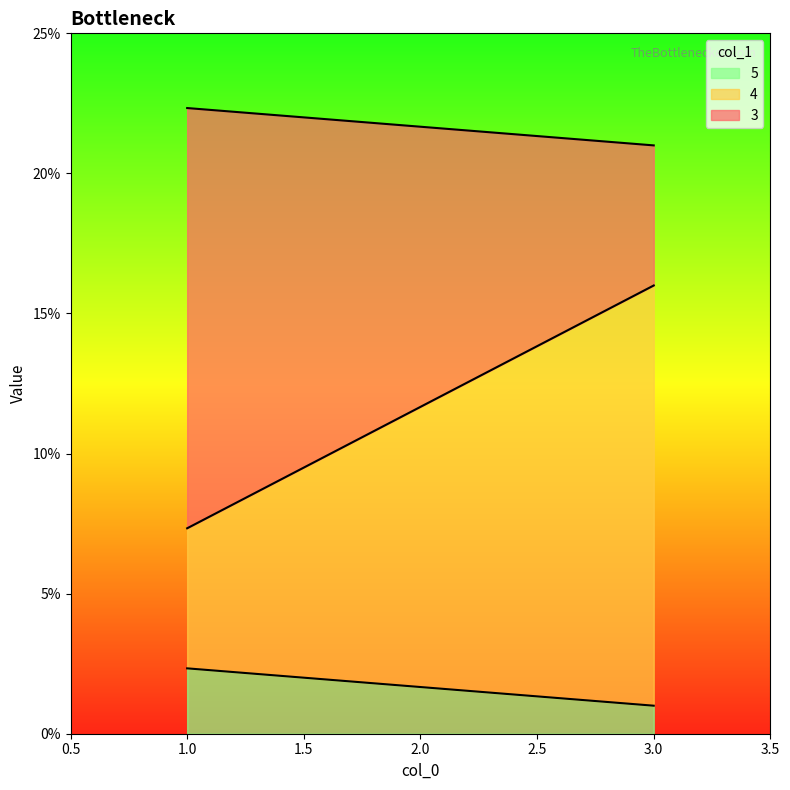

What are all the series names shown in the legend?

5, 4, 3